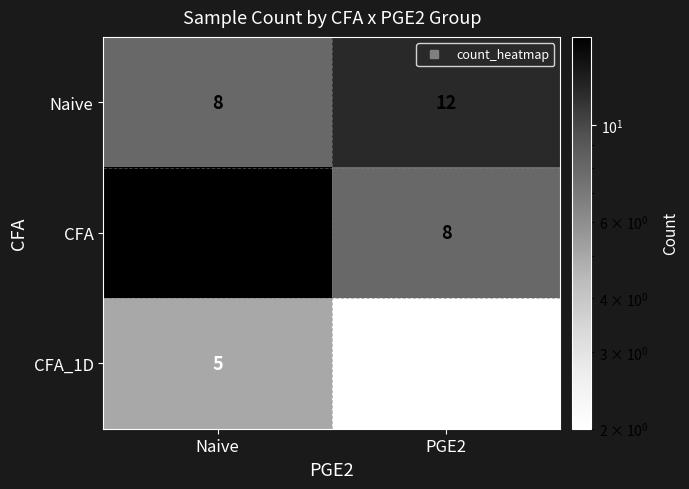

Rank the series at PGE2 from highest to lowest value.

Naive, CFA, CFA_1D